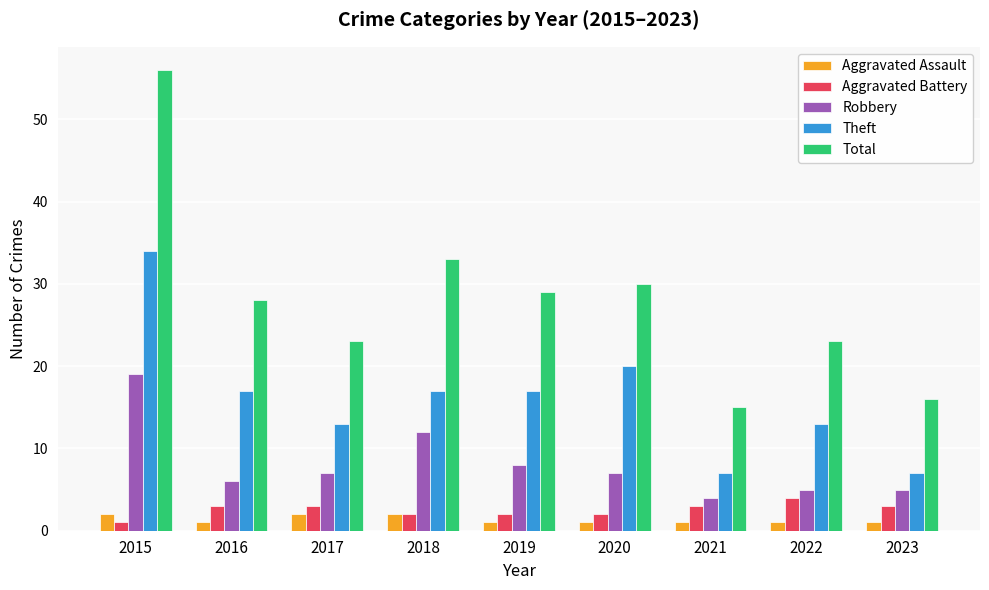

Reading left to right, extract all data points from this chart.

Aggravated Assault: 2	1	2	2	1	1	1	1	1
Aggravated Battery: 1	3	3	2	2	2	3	4	3
Robbery: 19	6	7	12	8	7	4	5	5
Theft: 34	17	13	17	17	20	7	13	7
Total: 56	28	23	33	29	30	15	23	16